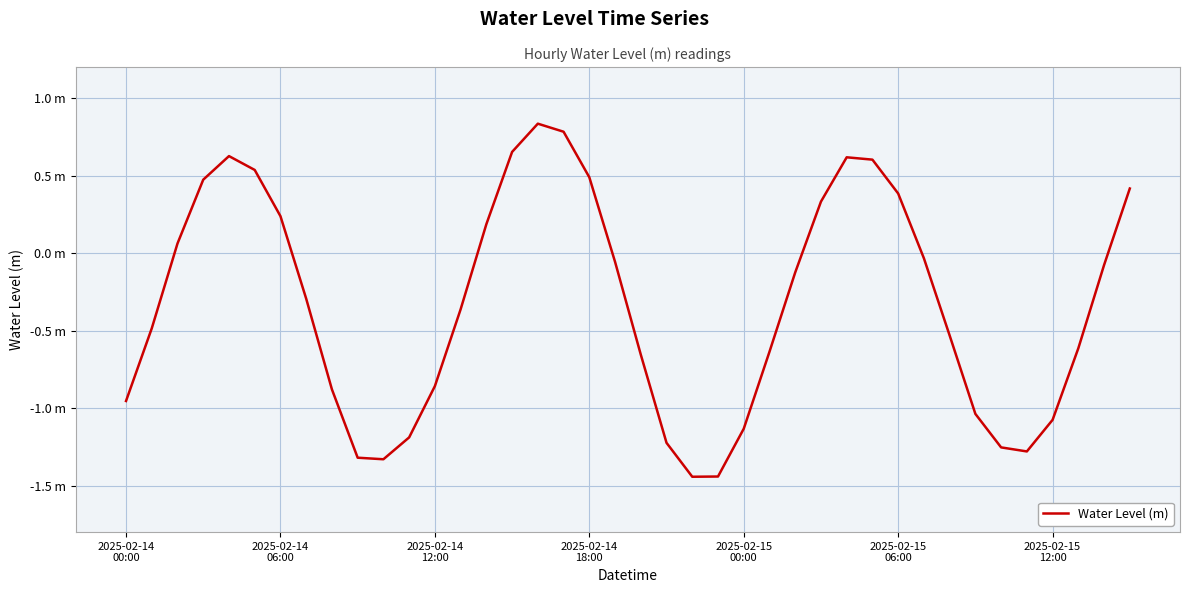

Does the chart have visible grid lines?

Yes